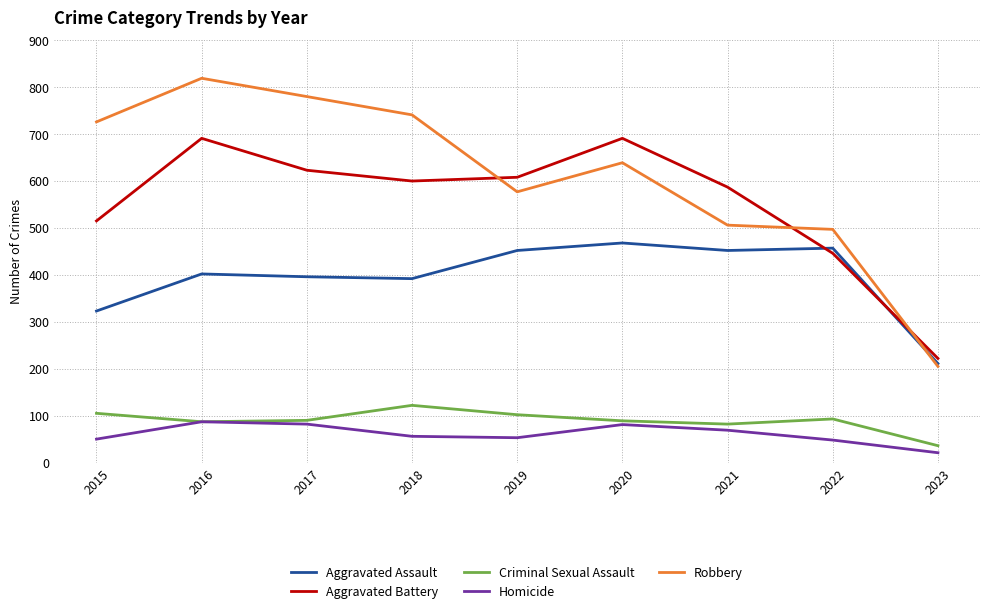

At how many categories does at least one series exceed 352?

8